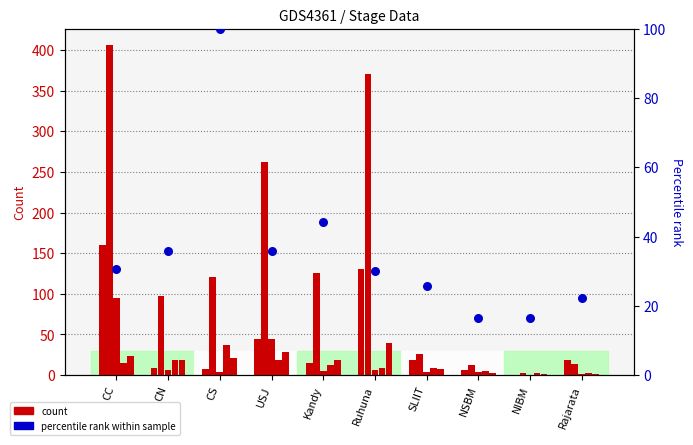

What is the total value across all series at NIBM?

22.4